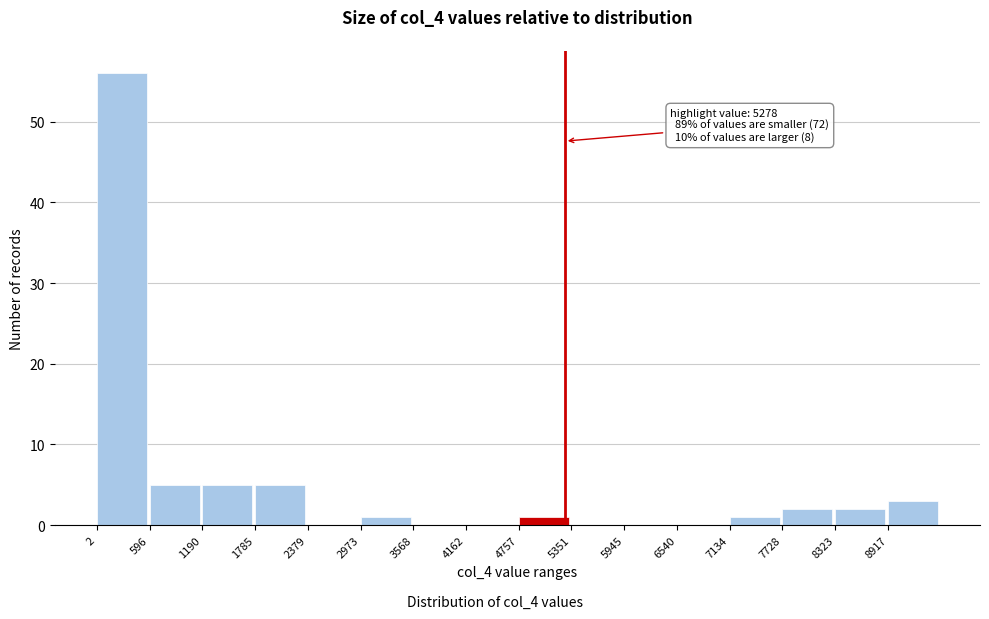

Which range on the x-axis has the tallest bar?

0 to 600